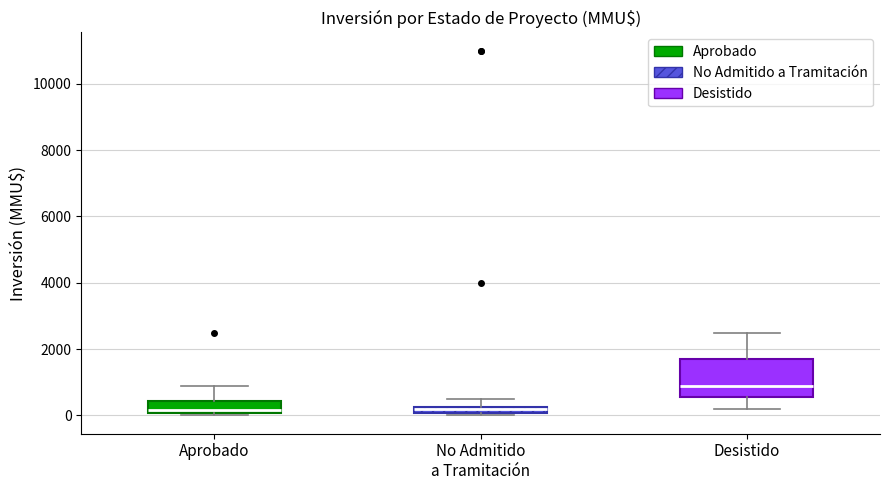

Comparing the boxes themselves (not the whiskers), which one is the tallest?

Desistido